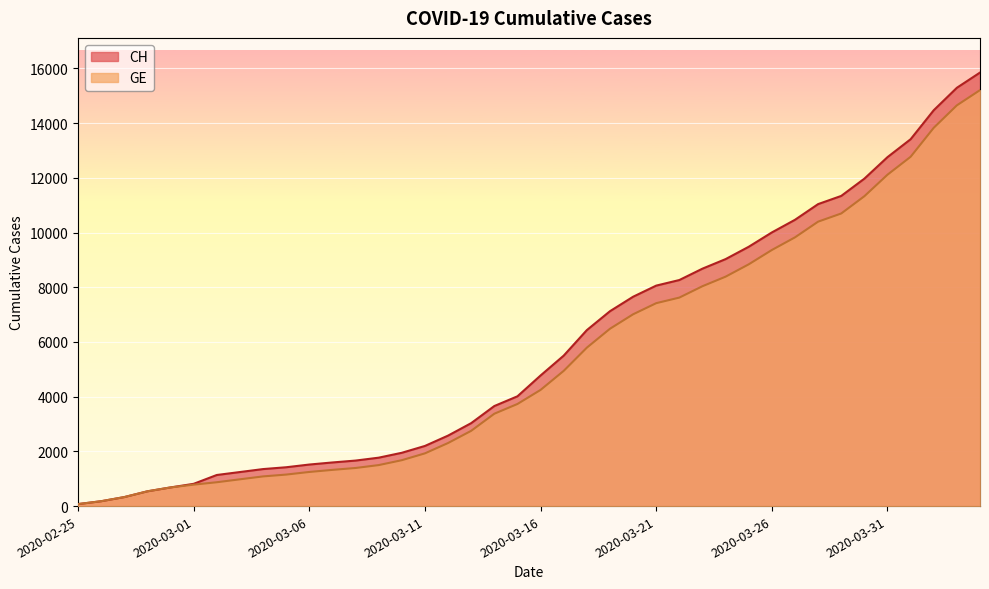

Does the chart display data point markers on the line(s)?

No